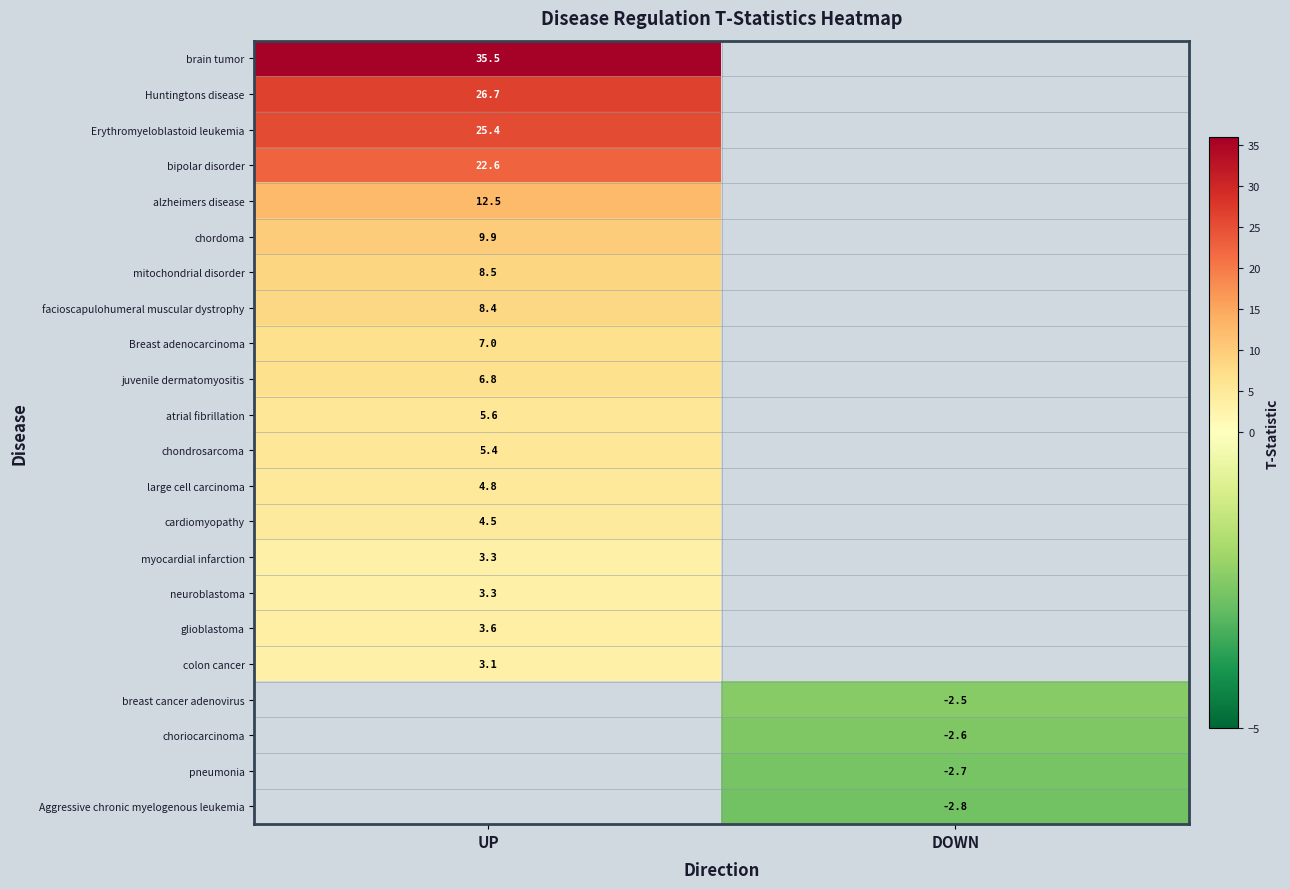

At UP, list the series in order from largest to smallest.

brain tumor, Huntingtons disease, Erythromyeloblastoid leukemia, bipolar disorder, alzheimers disease, chordoma, mitochondrial disorder, facioscapulohumeral muscular dystrophy, Breast adenocarcinoma, juvenile dermatomyositis, atrial fibrillation, chondrosarcoma, large cell carcinoma, cardiomyopathy, glioblastoma, colon cancer, breast cancer adenovirus, choriocarcinoma, pneumonia, Aggressive chronic myelogenous leukemia, myocardial infarction, neuroblastoma